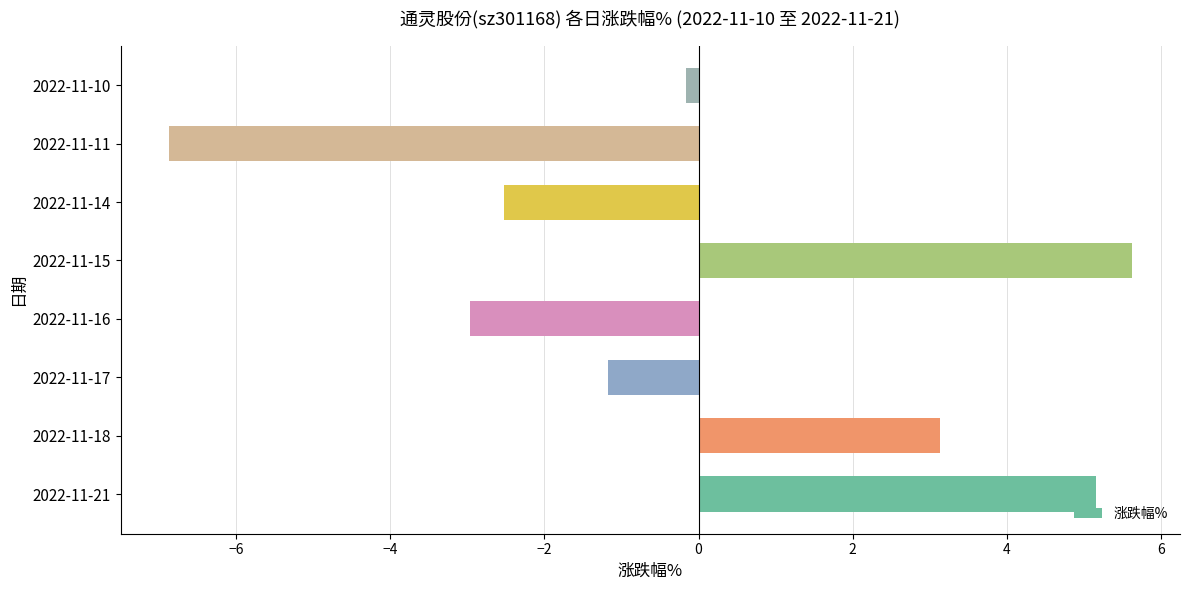

Which has a higher value, 2022-11-17 or 2022-11-21?

2022-11-21